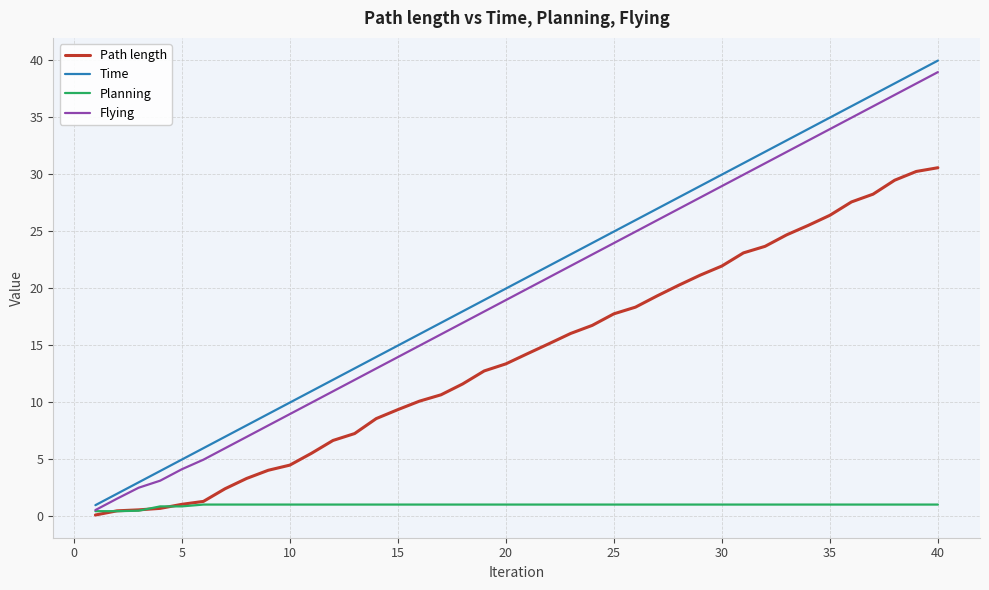

Which series has the largest range (max minus min)?

Time